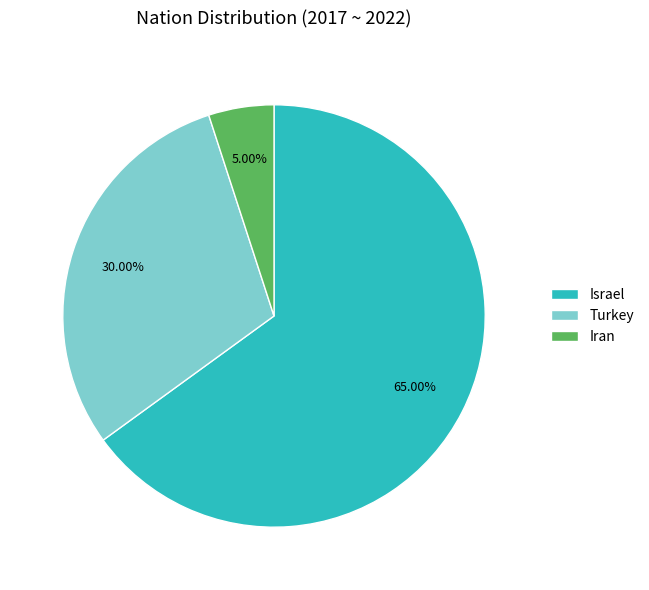

Which category has the smallest portion of the pie?

Iran